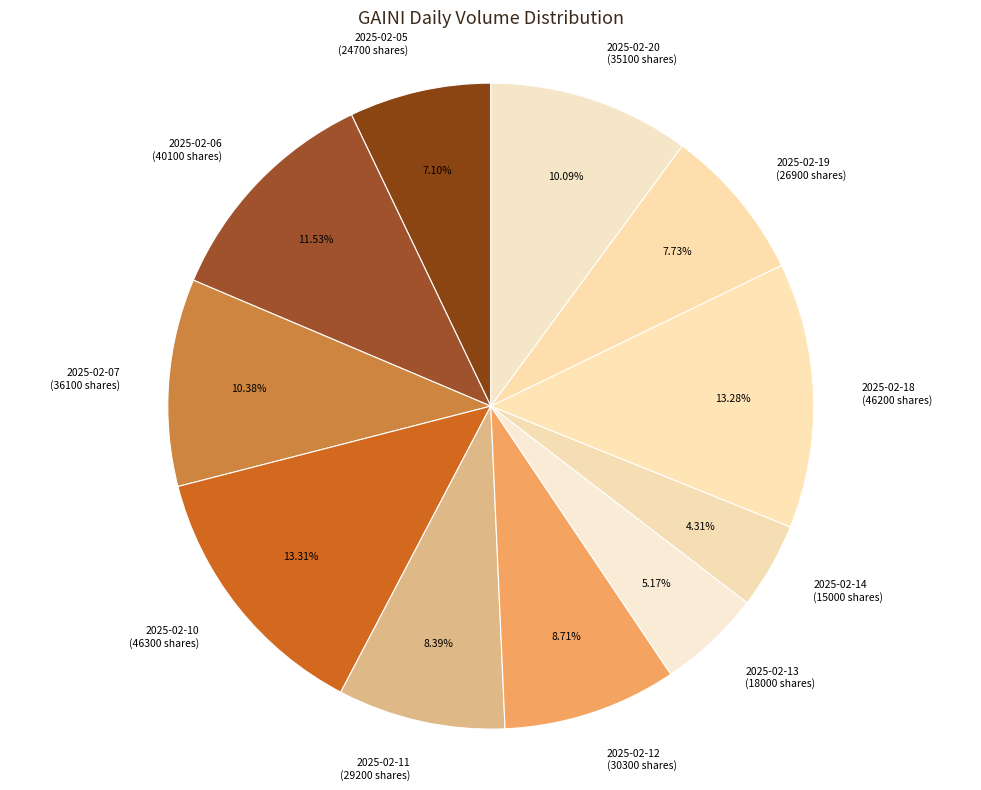

The 2025-02-13 slice represents 5% of the pie. True or false?

True